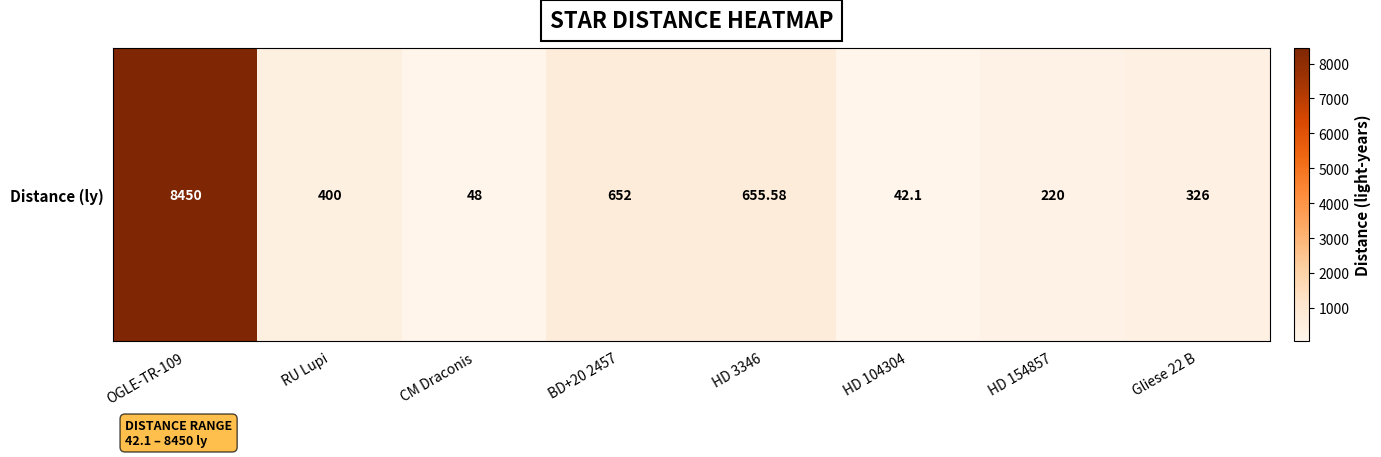

What is the average value?

1349.2